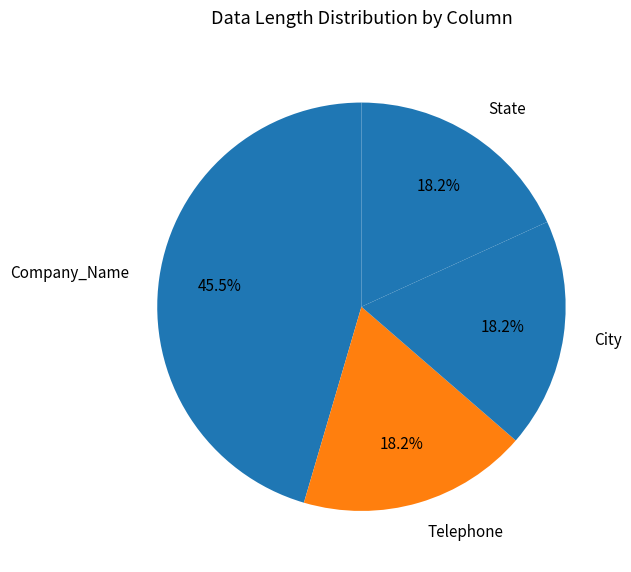

To the nearest percent, what is the average slice percentage?

25%